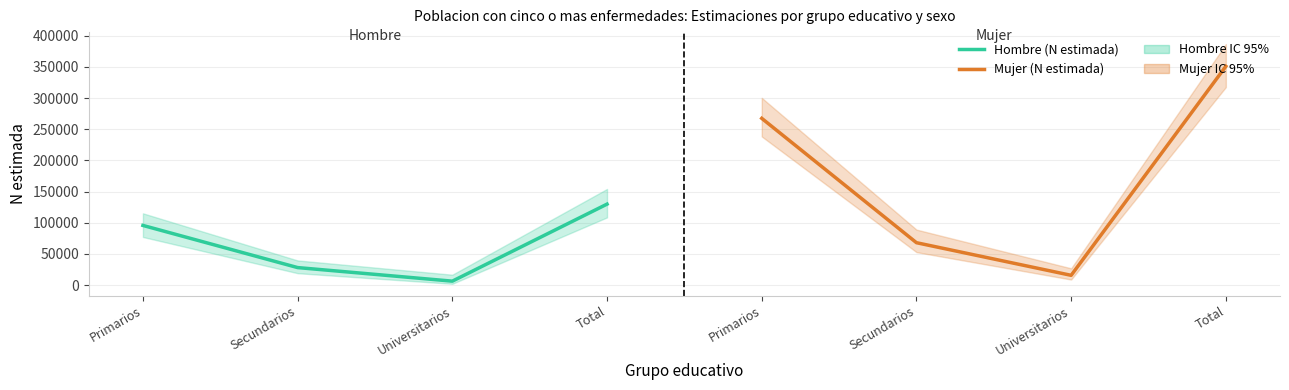

Reading left to right, what are all the values shown in this chart?

Hombre (N estimada): Primarios=95648	Secundarios=27995	Universitarios=6208	Total=129852
Mujer (N estimada): Primarios=267506	Secundarios=67930	Universitarios=15570	Total=351006